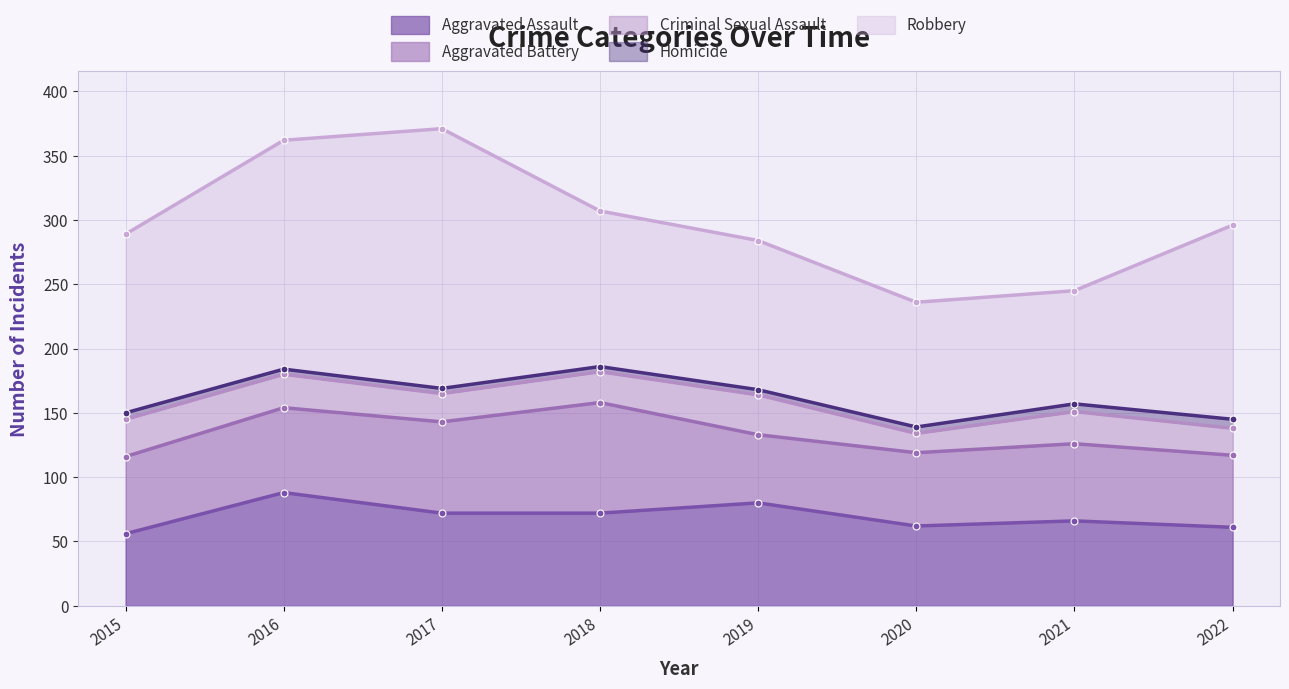

What is the total value across all series at 2019?

284